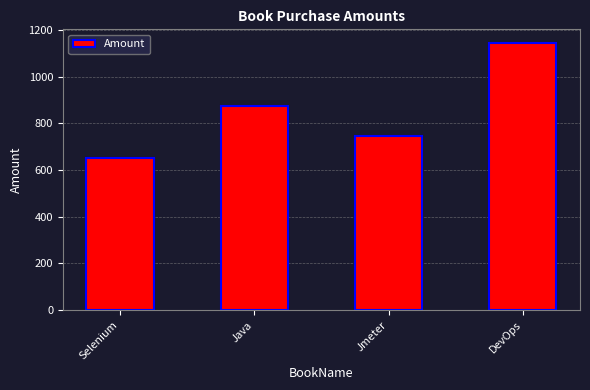

Approximately how many times larger is the value at DevOps compared to Java?

1.3